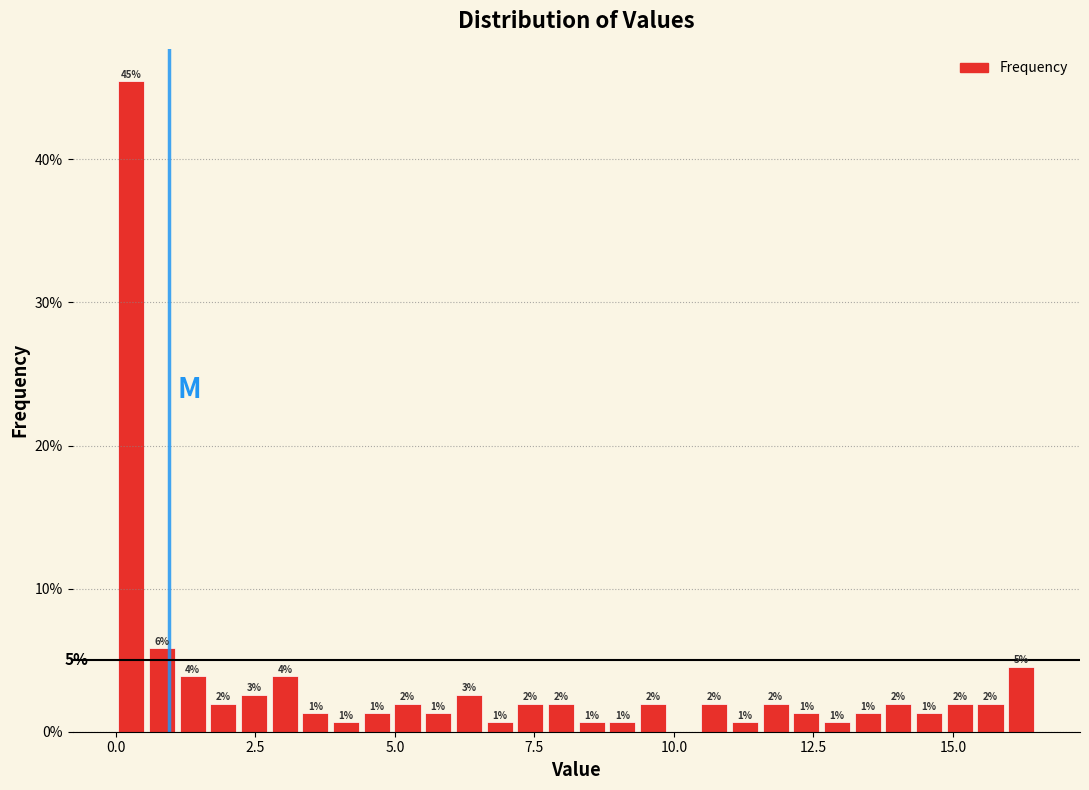

Read against the x-axis, roughly where is the centre of the tallest bar?

0.5